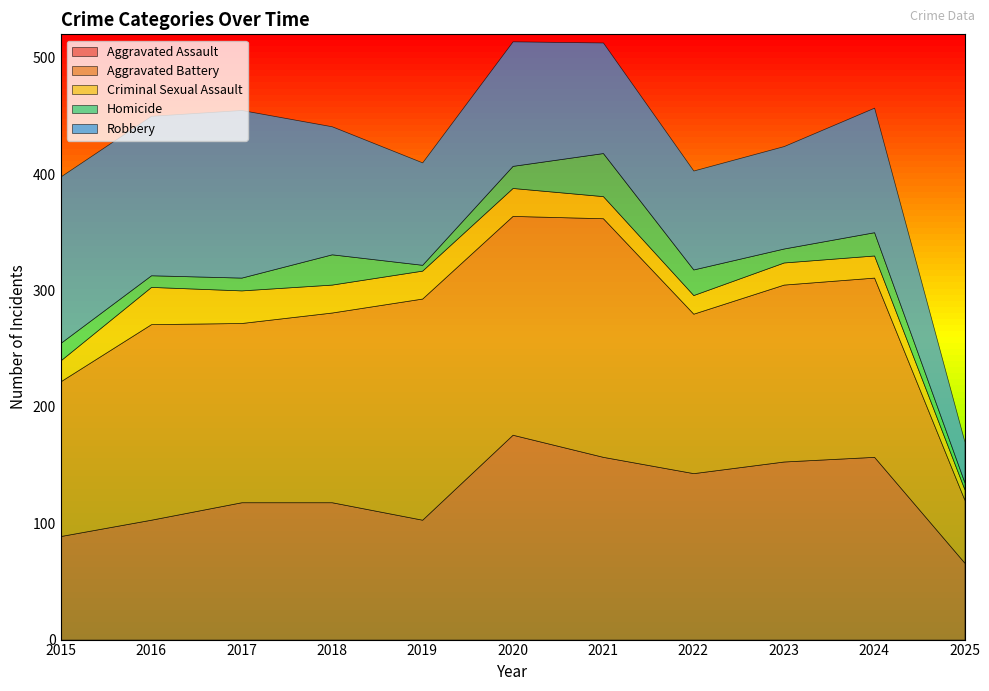

At which category is the sum across all series the highest?

2020